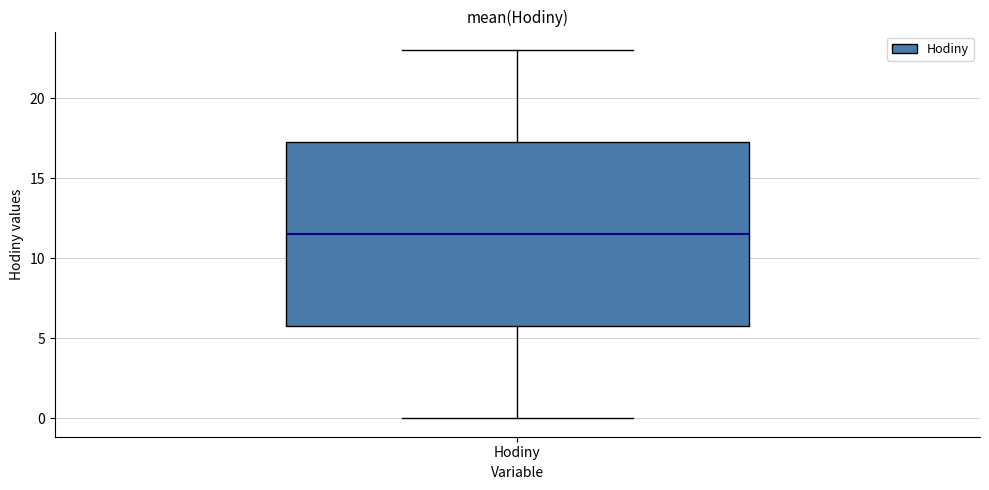

Where does the lower whisker of the box for Hodiny end on the y-axis? The values are not printed on the chart, so give them approximately, as read against the axis.

0.0